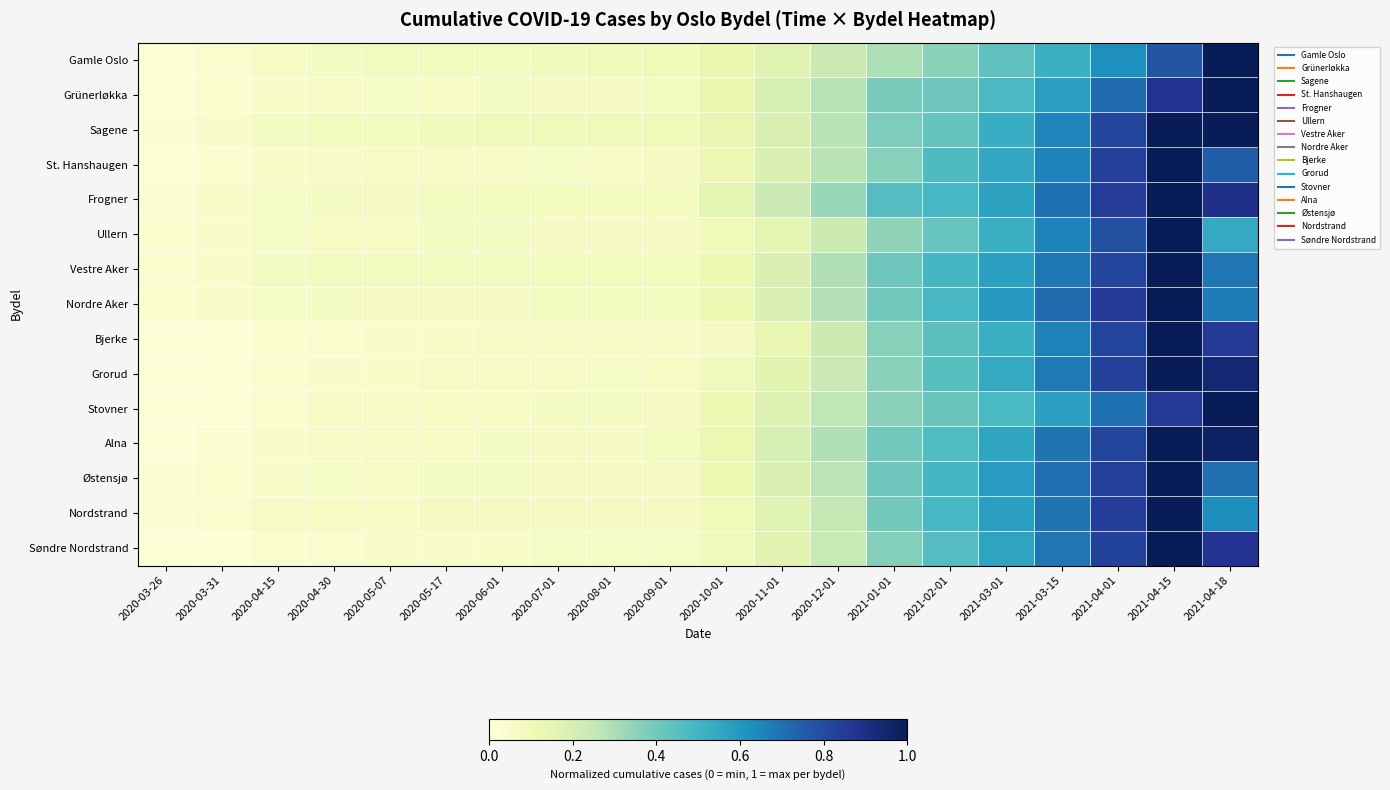

At how many categories does at least one series exceed 0?

20